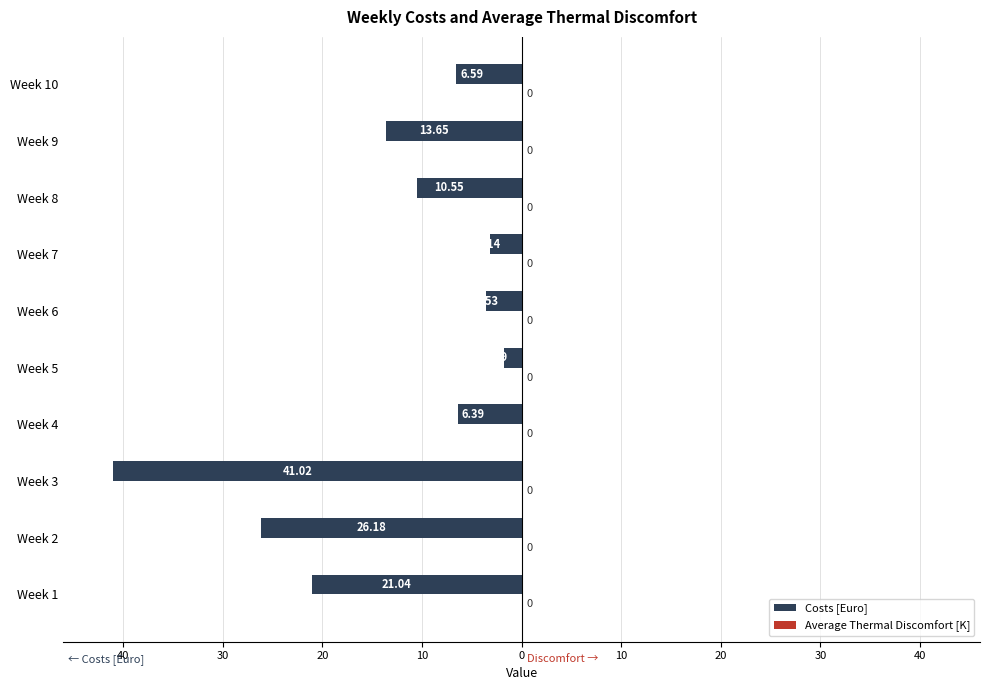

Are the bars horizontal?

Yes